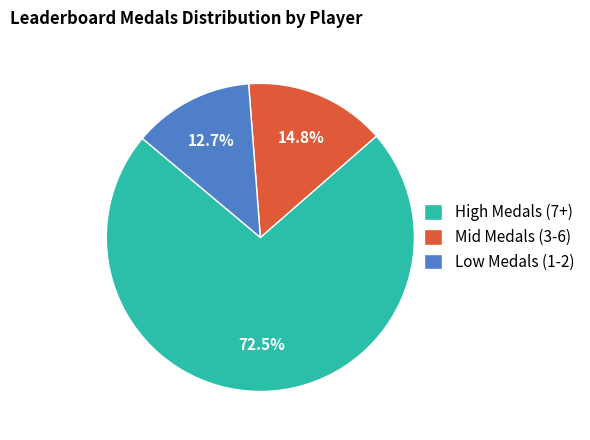

Is there any slice that represents more than half of the pie?

Yes